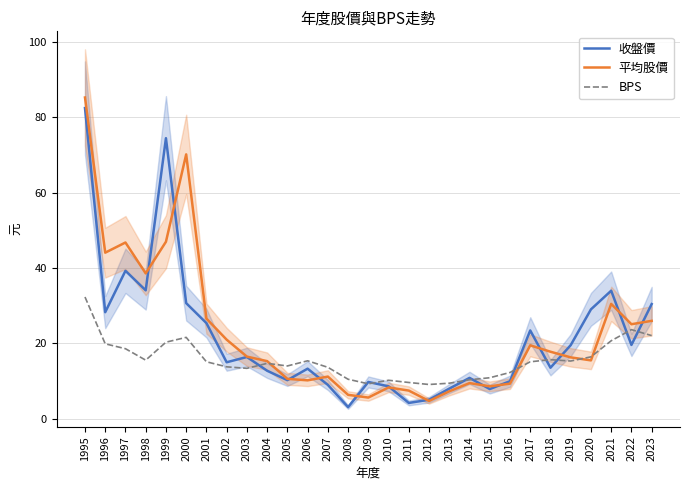

Which category has the lowest value in the 平均股價 series?

2012